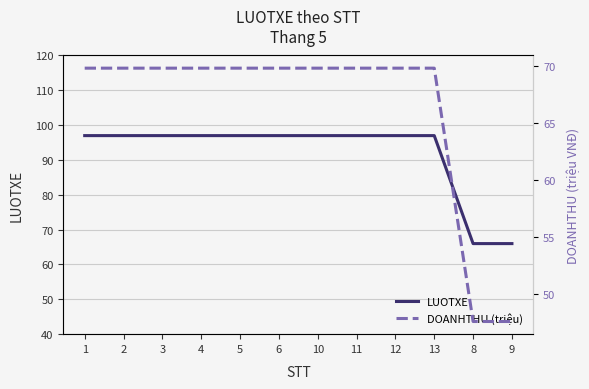

What is the average value of the DOANHTHU (triệu) series?

66.1